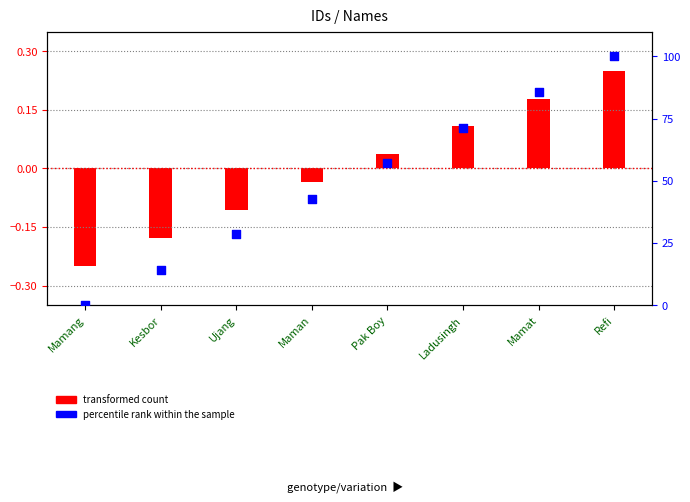

What is the change in value from Maman to Ladusingh?

+28.6